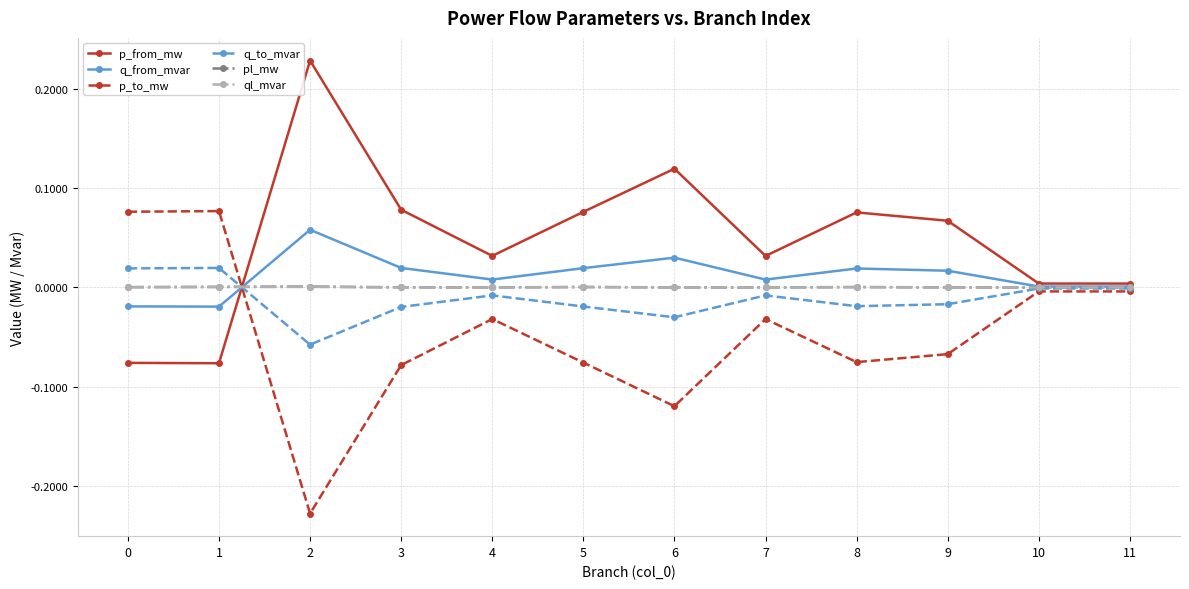

True or false: ql_mvar has a value of -0.0 at 10.

True